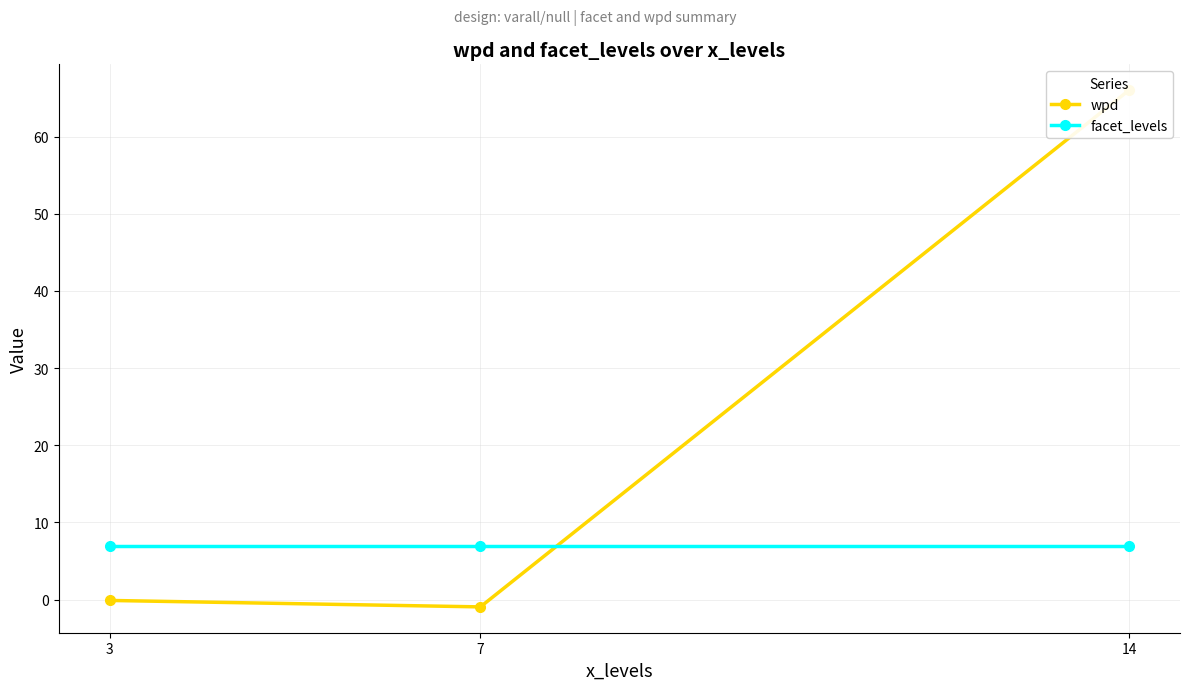

Does the chart display data point markers on the line(s)?

Yes